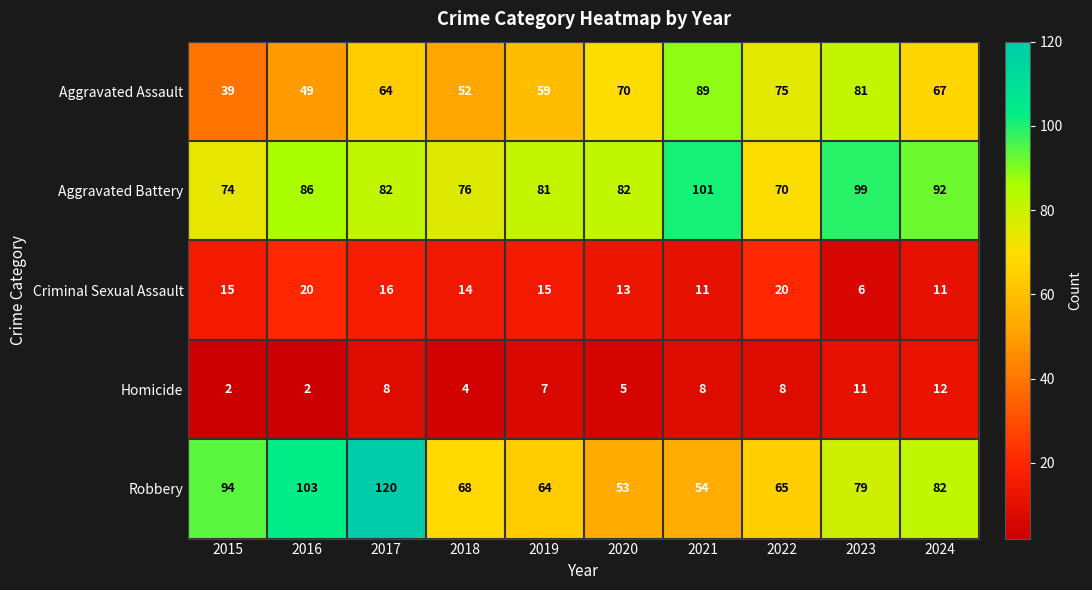

At which label does Aggravated Battery reach its minimum?

2022